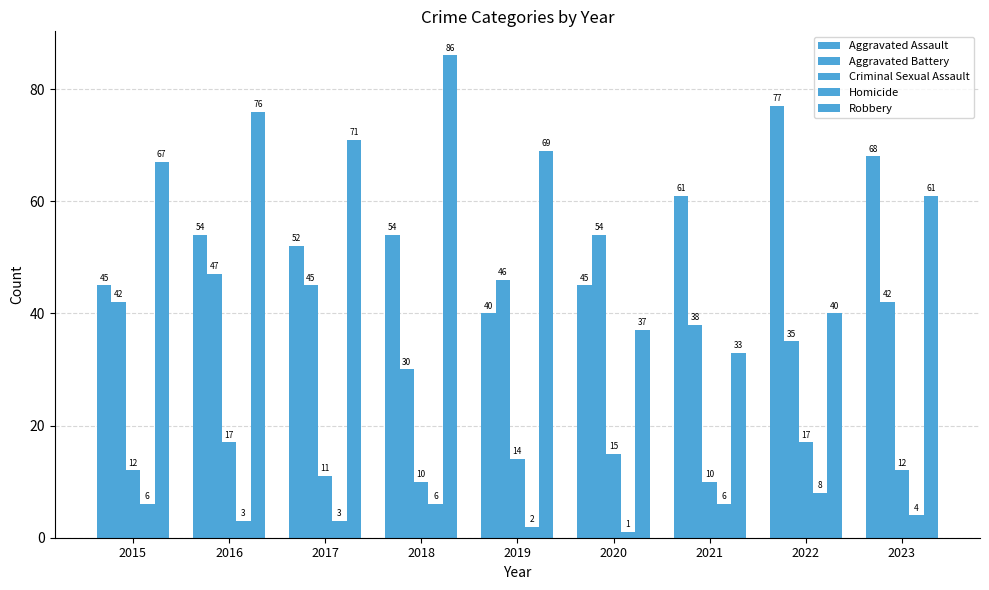

Are the bars horizontal?

No